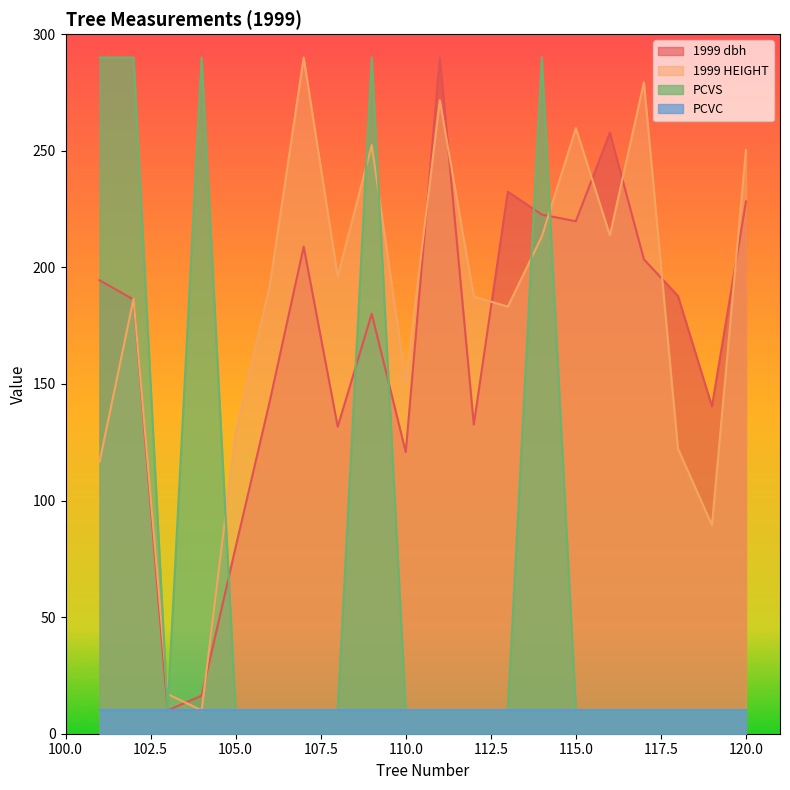

Where do 1999 dbh and PCVS first cross each other?

104 and 105